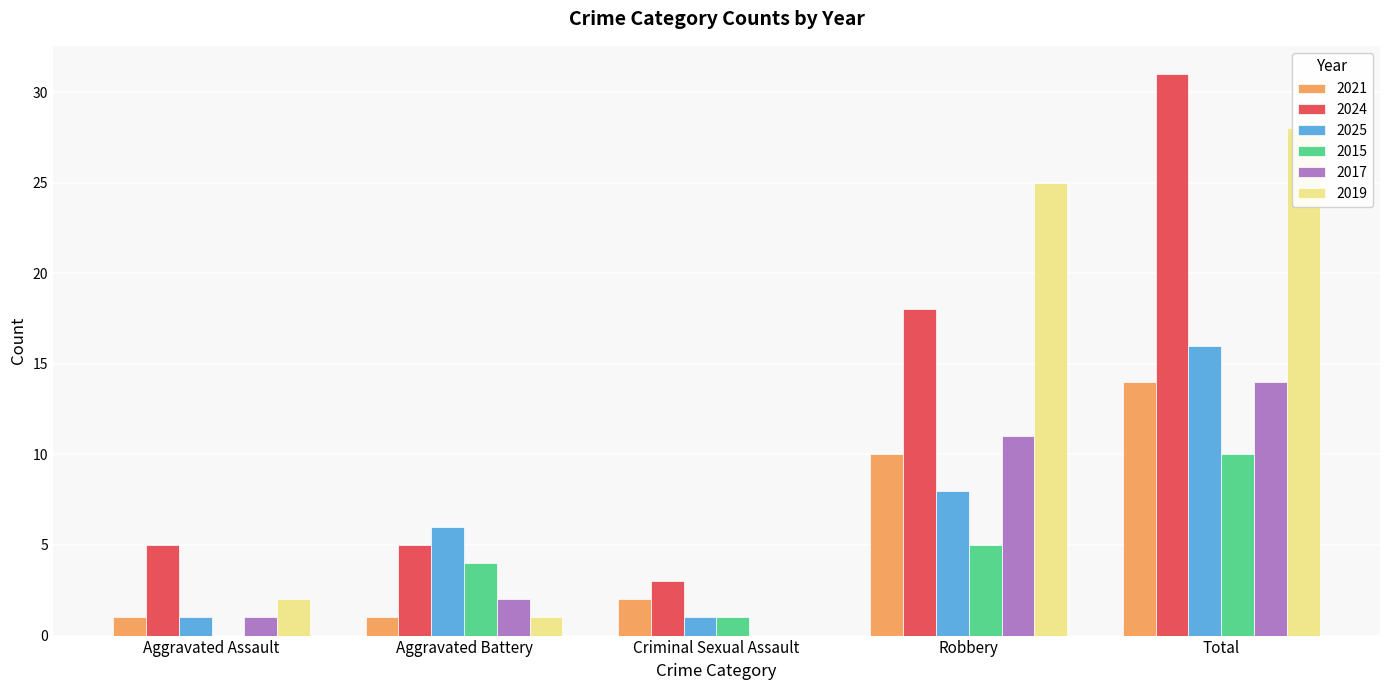

Reading left to right, what are all the values shown in this chart?

2021: 1	1	2	10	14
2024: 5	5	3	18	31
2025: 1	6	1	8	16
2015: 0	4	1	5	10
2017: 1	2	0	11	14
2019: 2	1	0	25	28